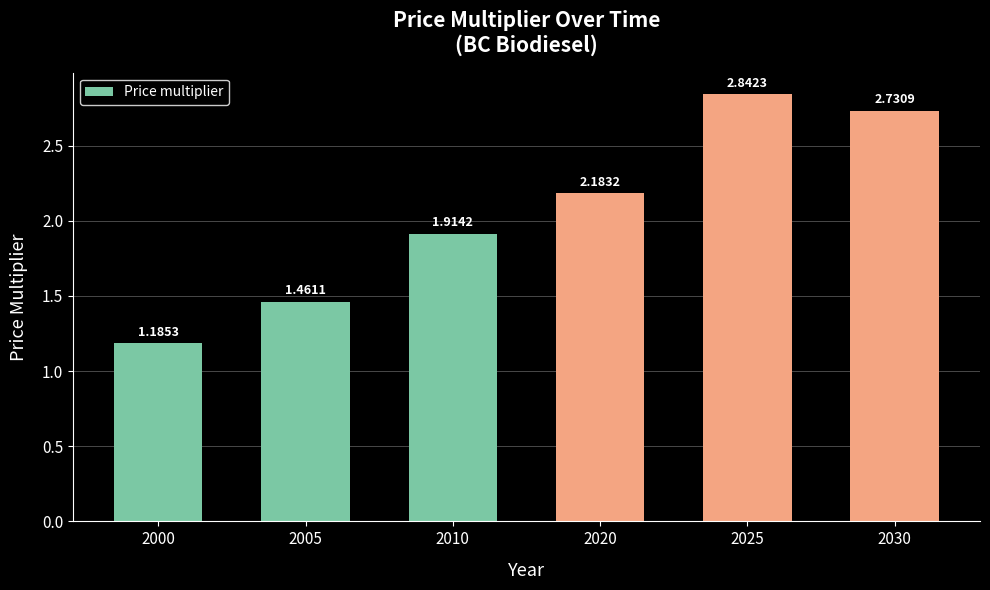

Which has a higher value, 2005 or 2010?

2010